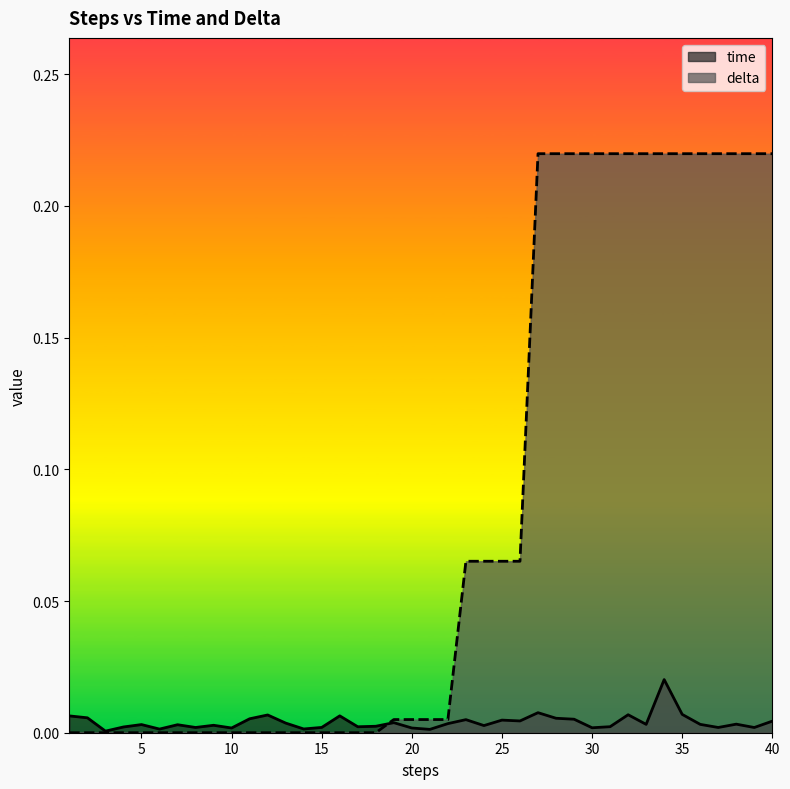

Between which two adjacent categories do time and delta first intersect?

18 and 19